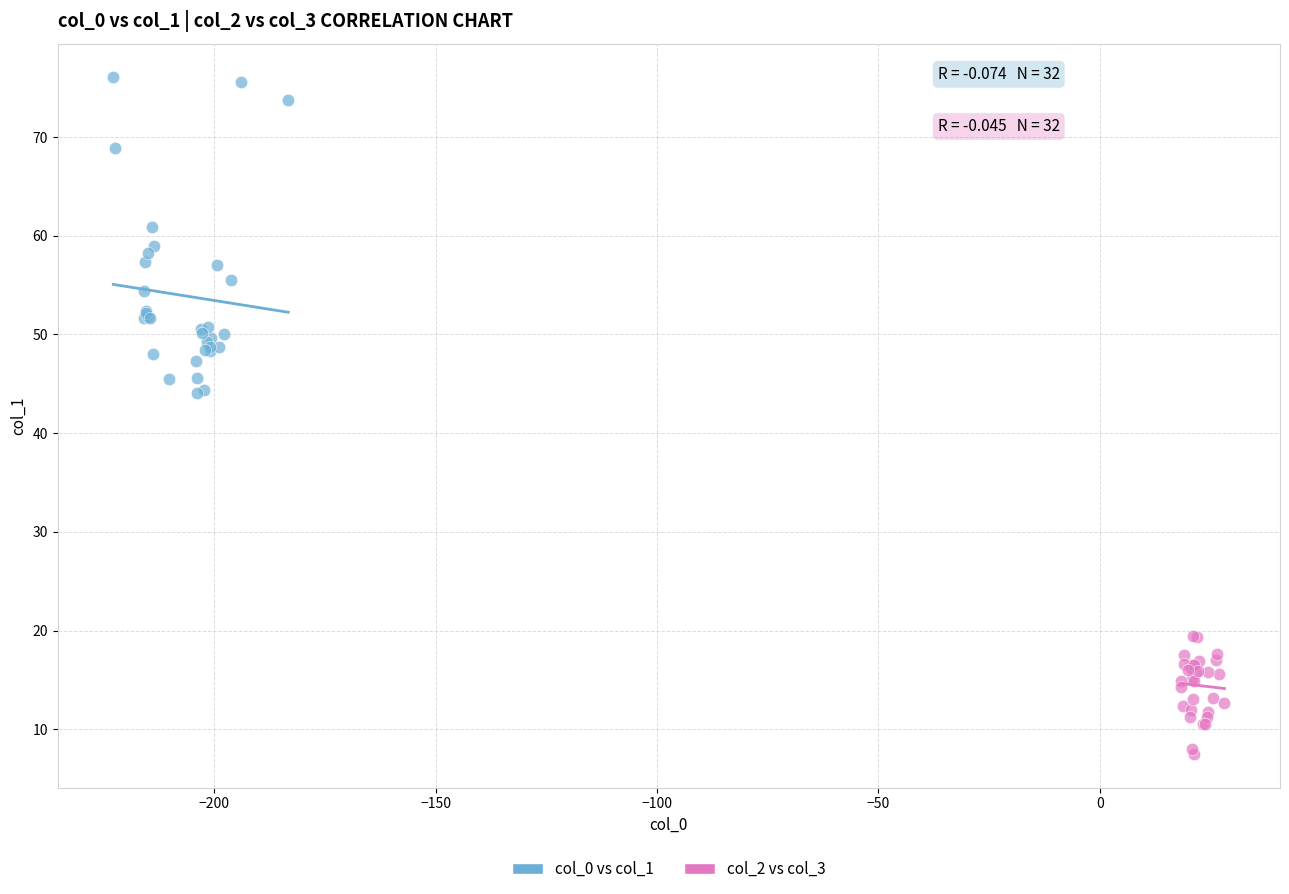

Which series has the widest spread of Y values?

col_0 vs col_1